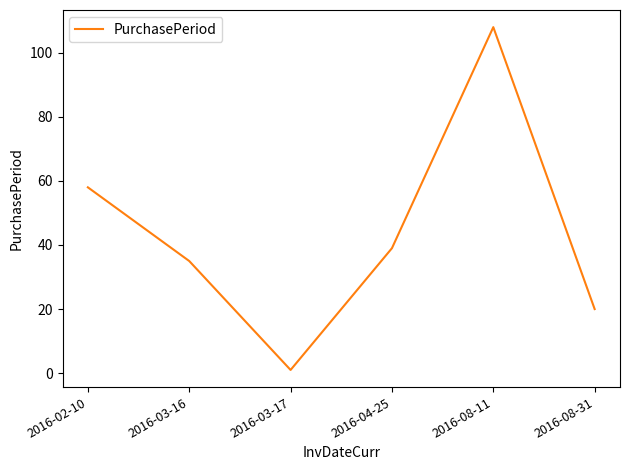

The chart shows a value of 108 at 2016-08-11. True or false?

True